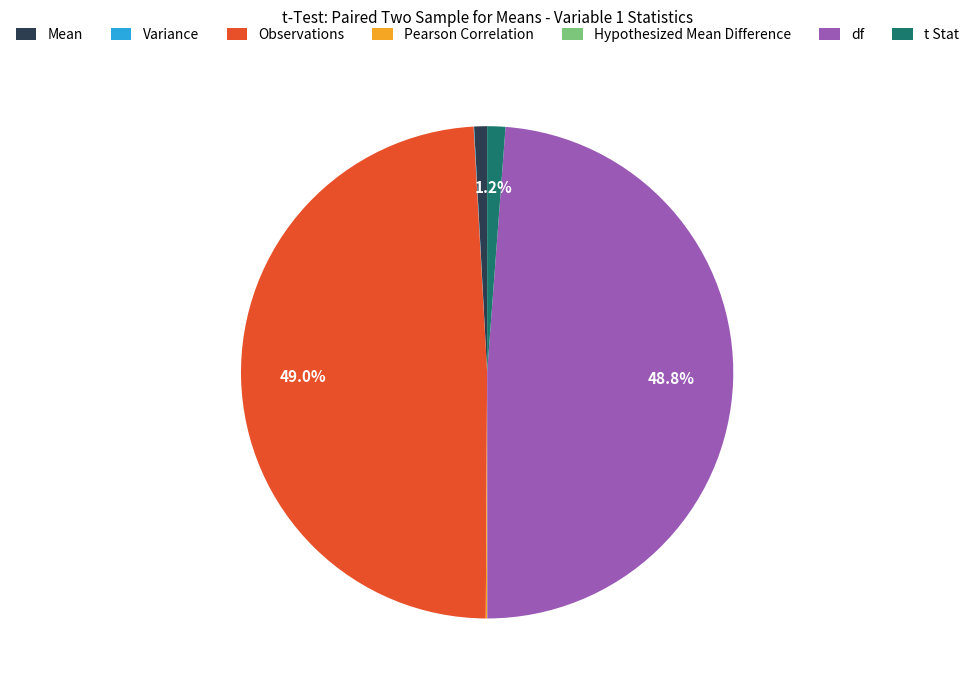

To the nearest percent, what portion does df represent?

49%